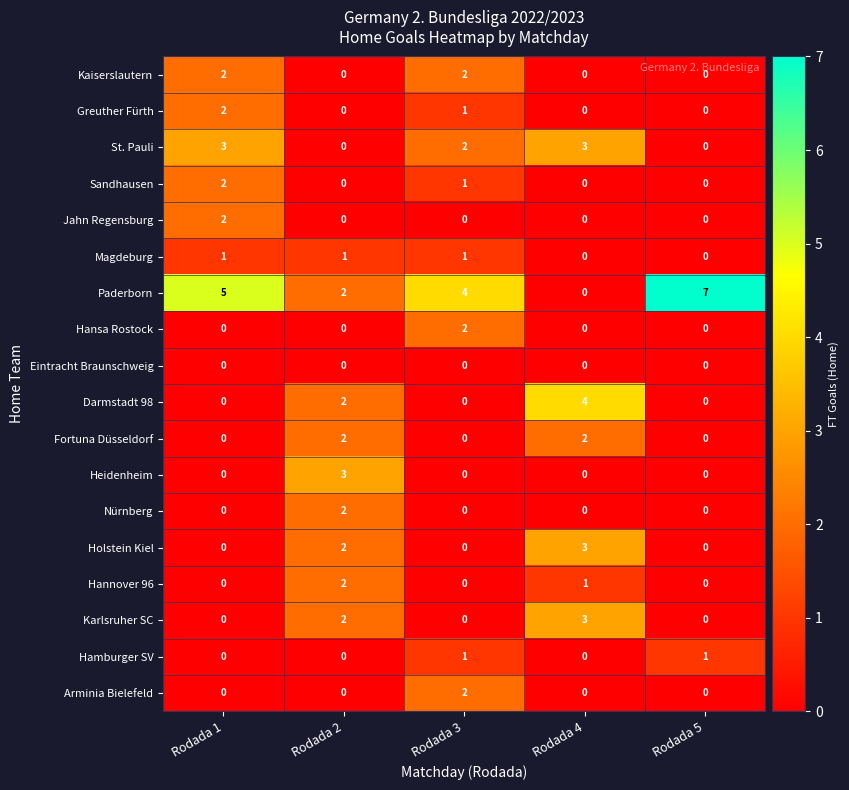

What is the total value across all series at Rodada 4?

16